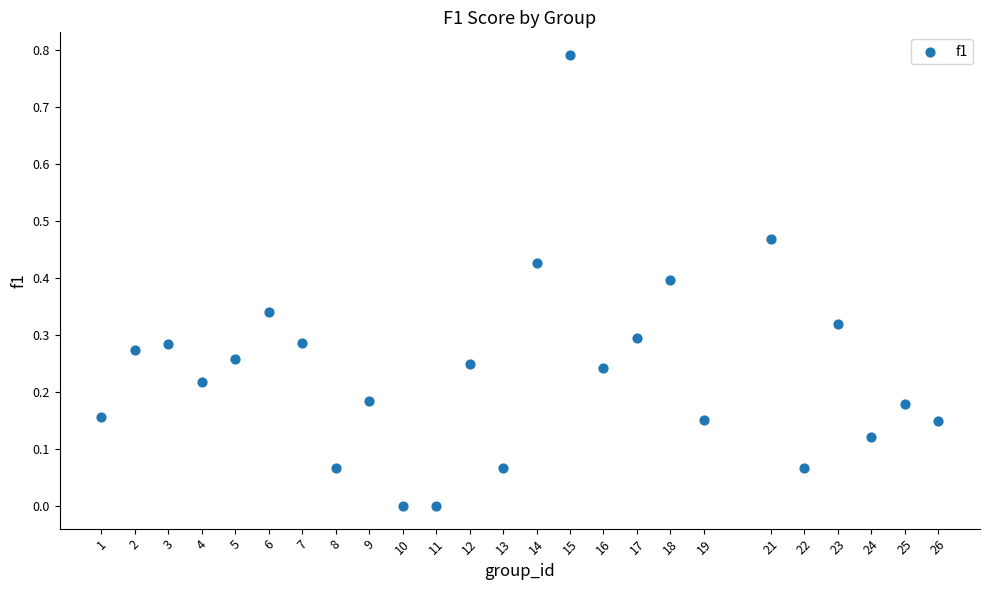

What is the range of X values (max minus min)?

25.0